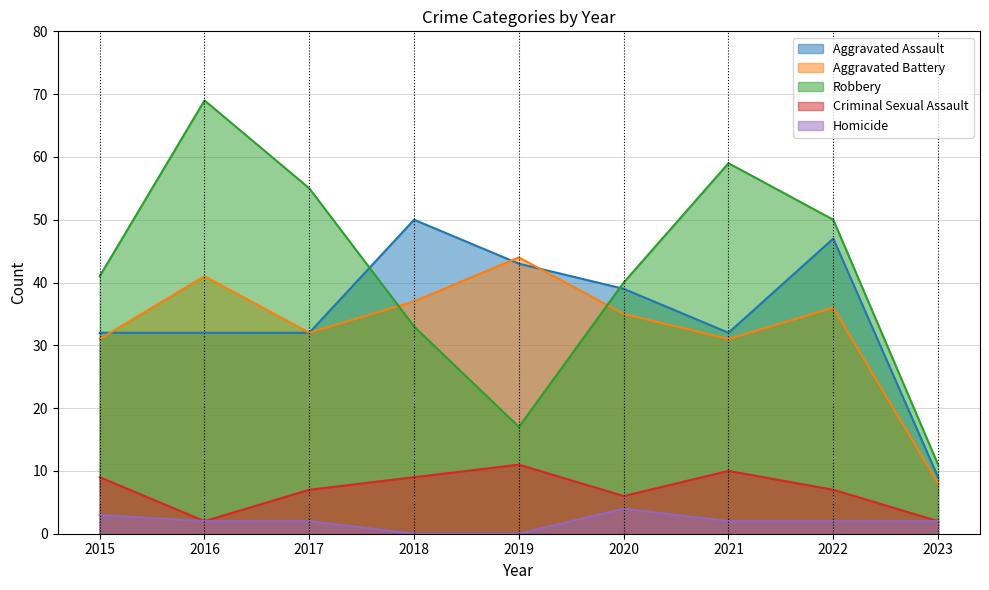

Does the chart display data point markers on the line(s)?

No